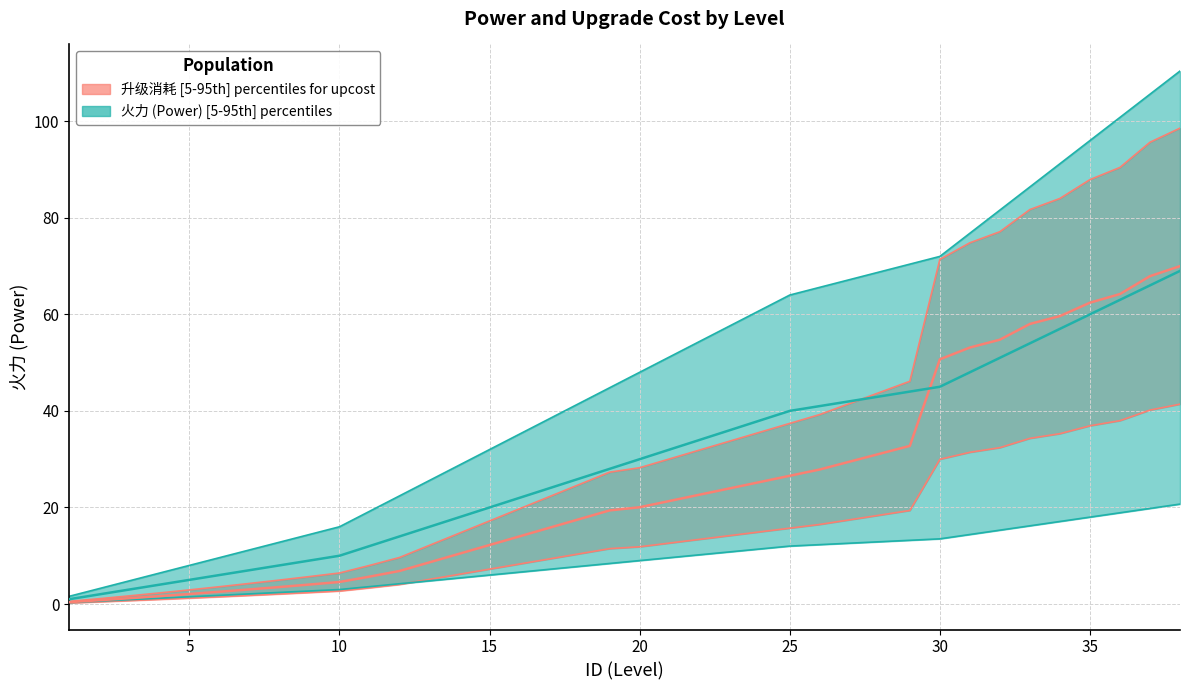

Rank the series at 34 from highest to lowest value.

upcost, power